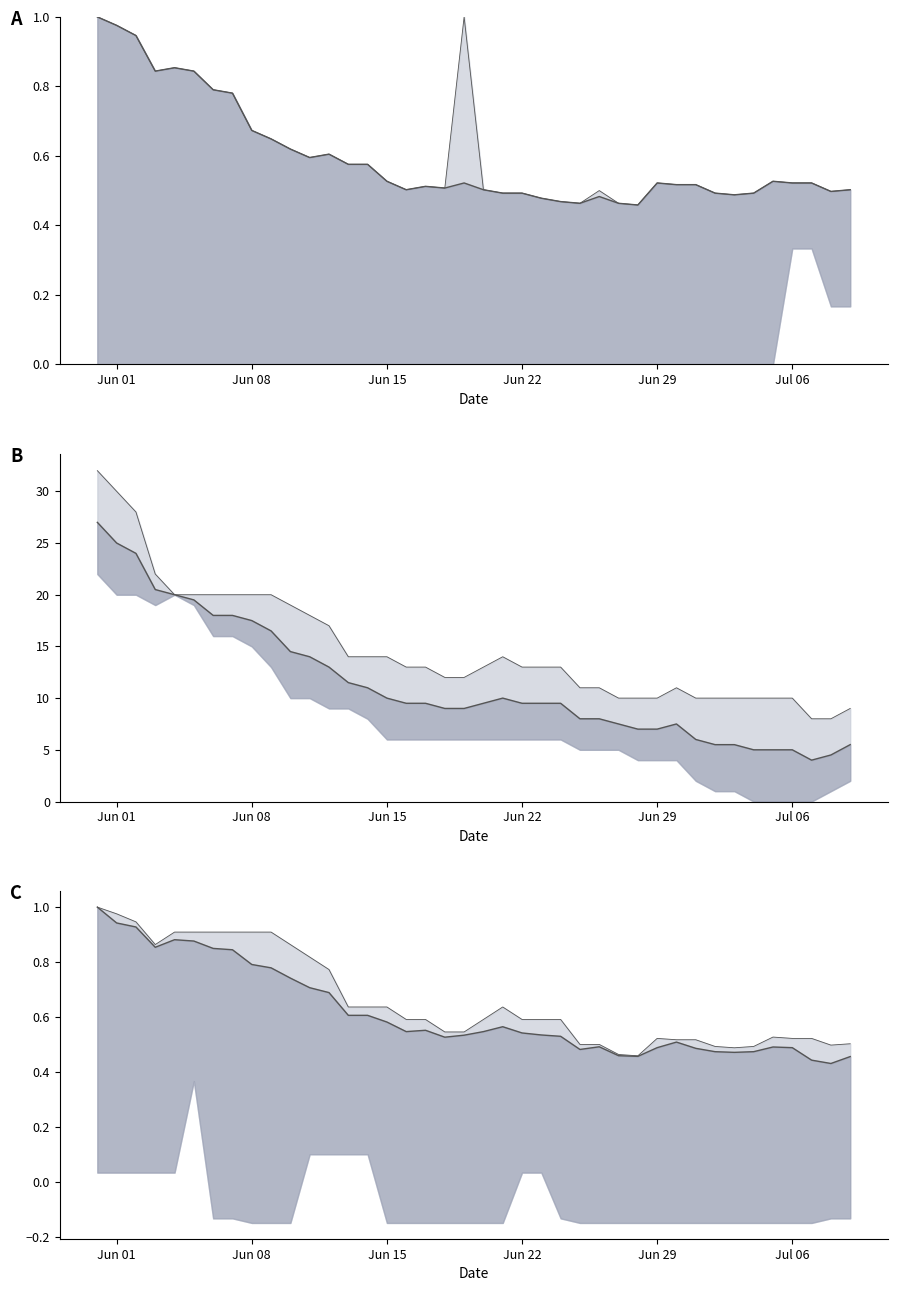

How many lines are shown in the chart?

6